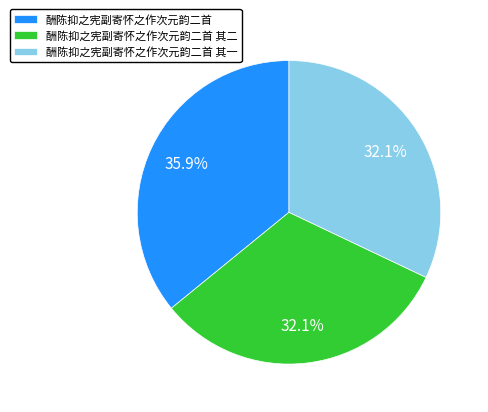

What is the largest slice in the pie chart?

酬陈抑之宪副寄怀之作次元韵二首